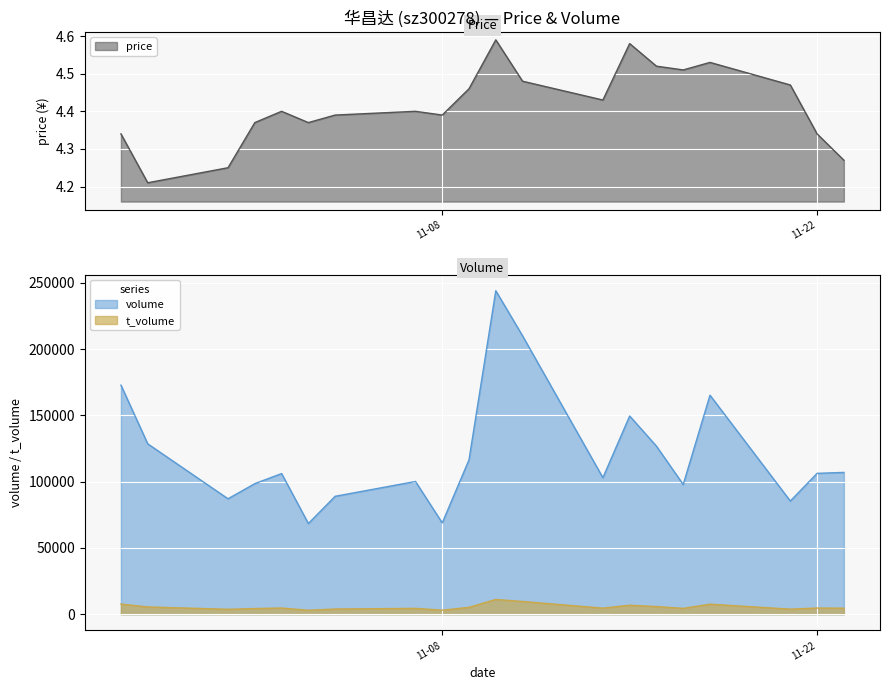

What is the label of the 13th point from the left?

2022-11-14